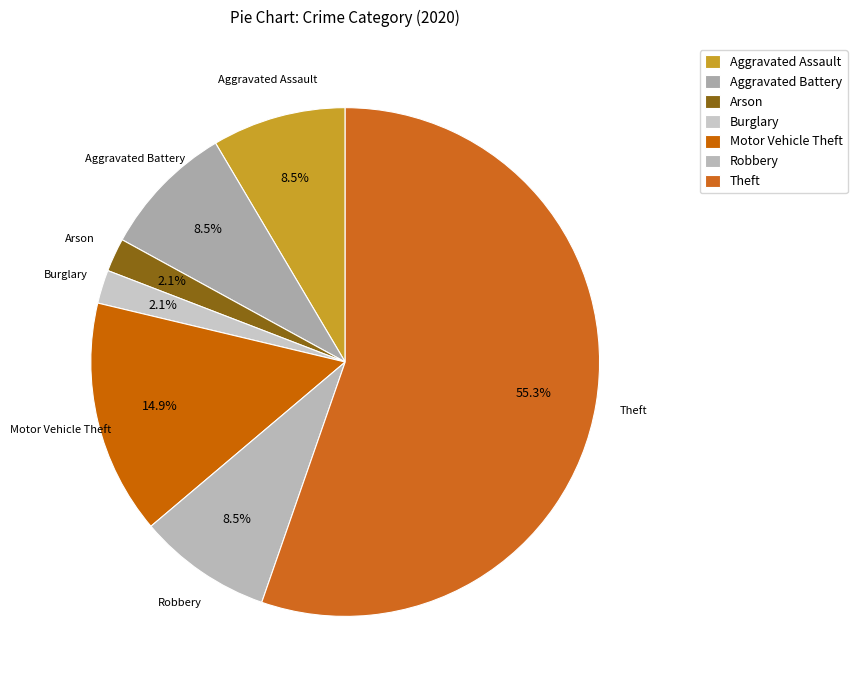

How many slices are in this pie chart?

7